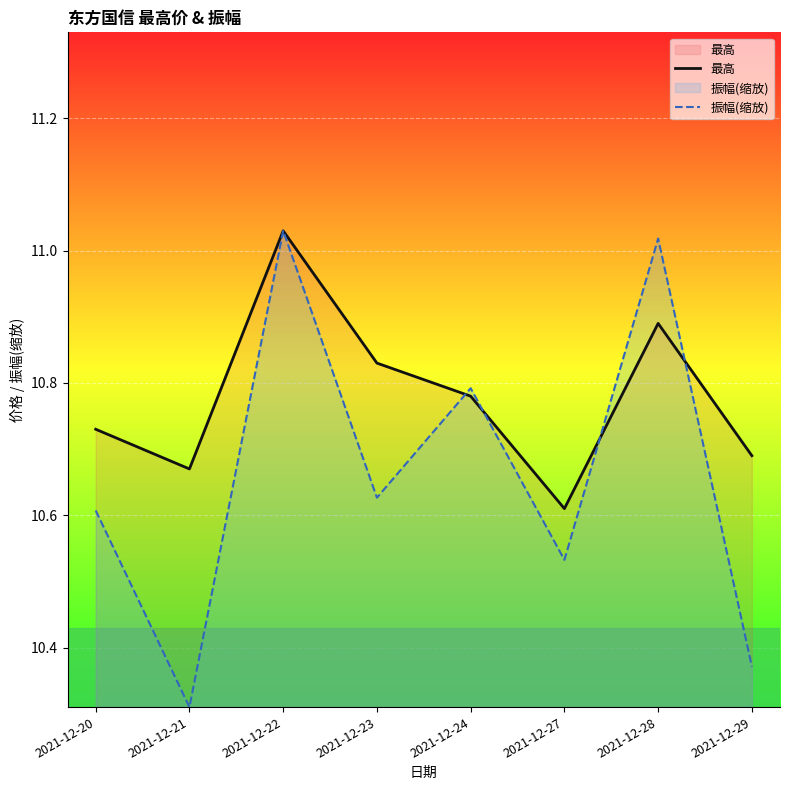

What is the sum of the 振幅(缩放) values at 2021-12-29 and 2021-12-28?

21.4